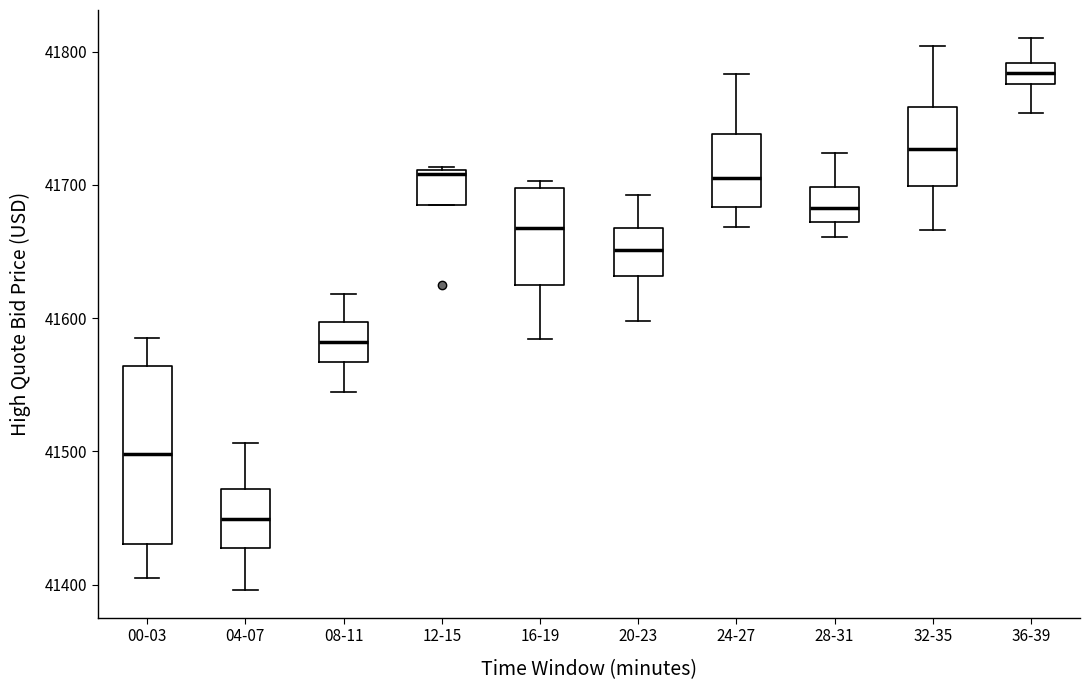

Reading left to right, read every box against the y-axis: the position of its median line, the range the box covers, and the ends of its whiskers. The values are not printed on the chart, so give them approximately, as read against the axis.

00-03: median 41500, box 41430 to 41560, whiskers 41400 to 41590
04-07: median 41450, box 41430 to 41470, whiskers 41400 to 41510
08-11: median 41580, box 41570 to 41600, whiskers 41540 to 41620
12-15: median 41710 (just below the box's upper edge), box 41690 to 41710, whiskers 41690 to 41710
16-19: median 41670, box 41630 to 41700, whiskers 41580 to 41700 (just above the box's upper edge)
20-23: median 41650, box 41630 to 41670, whiskers 41600 to 41690
24-27: median 41710, box 41680 to 41740, whiskers 41670 to 41780
28-31: median 41680, box 41670 to 41700, whiskers 41660 to 41720
32-35: median 41730, box 41700 to 41760, whiskers 41670 to 41800
36-39: median 41780 (inside the box), box 41780 to 41790, whiskers 41750 to 41810